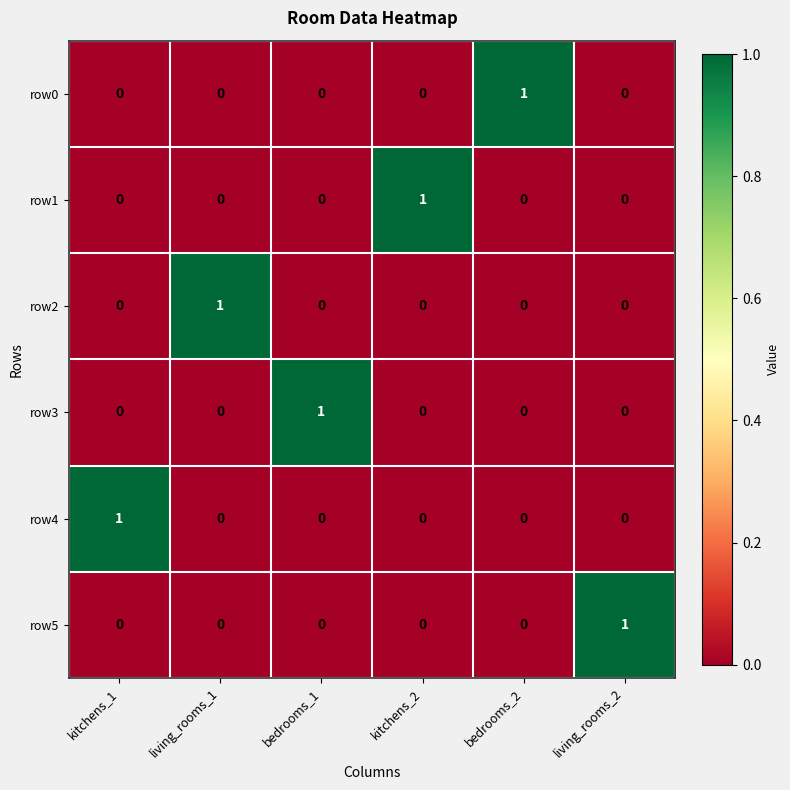

Is it true that row1 equals 0 at kitchens_1?

True